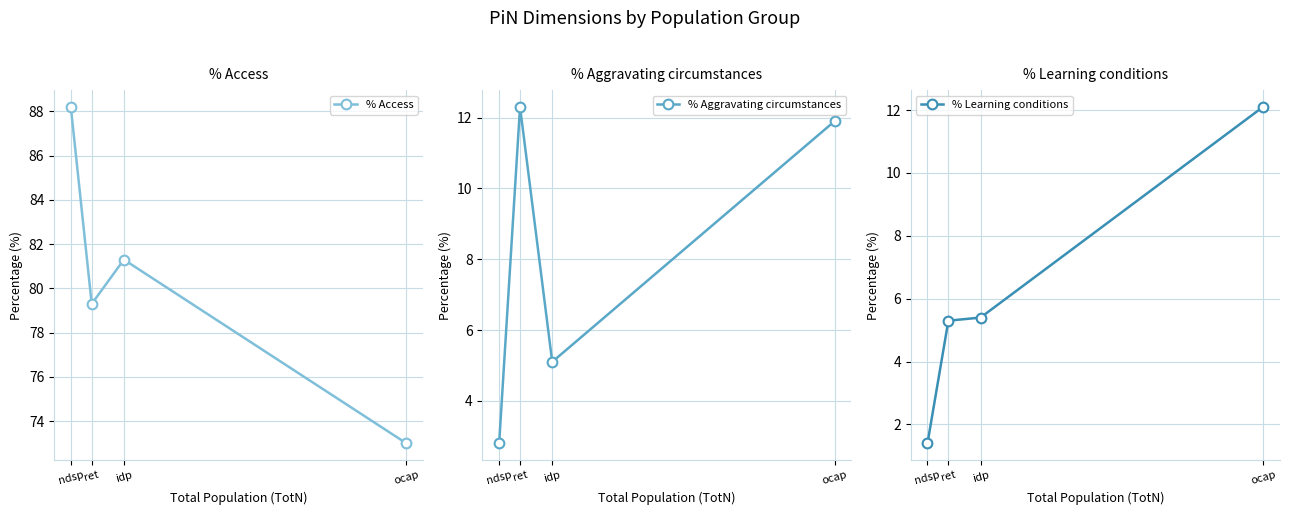

Rank the categories by % Aggravating circumstances value from lowest to highest.

ndsp, idp, ocap, ret